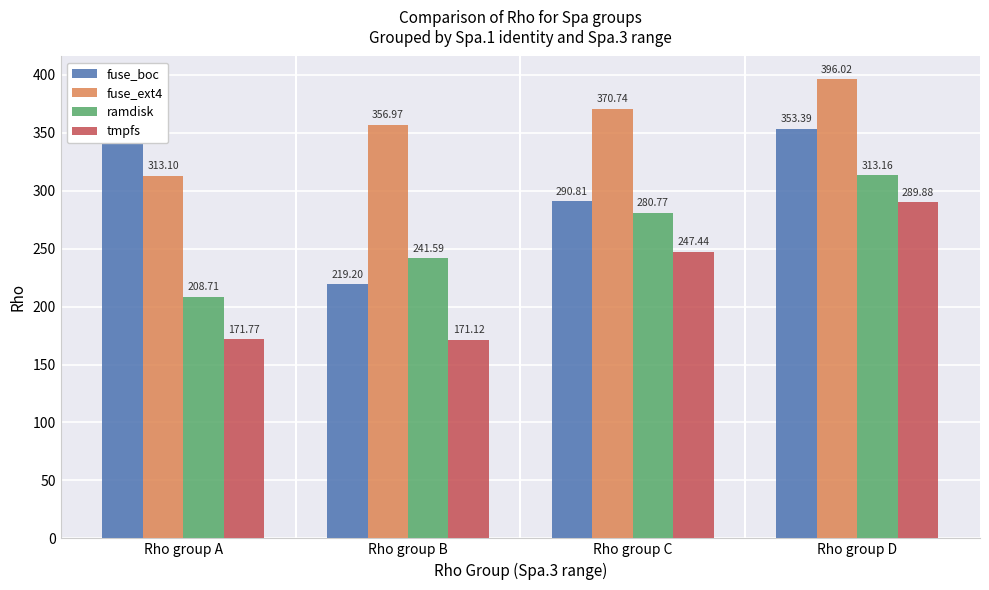

Rank the categories by fuse_boc value from highest to lowest.

Rho group A, Rho group D, Rho group C, Rho group B